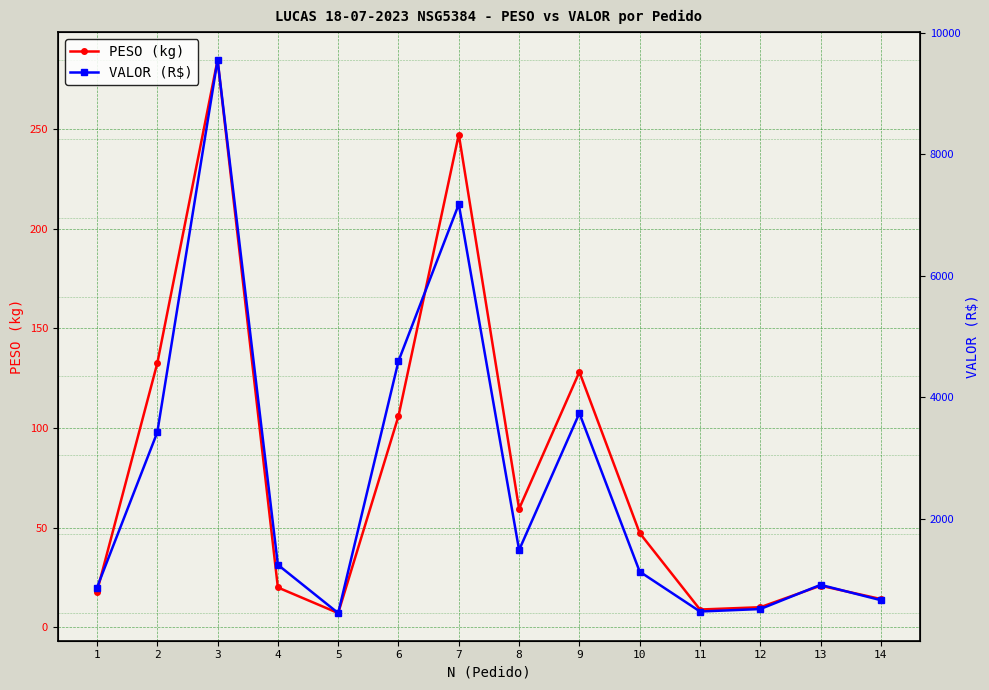

What is the difference between the highest and lowest values at 3?

9264.7